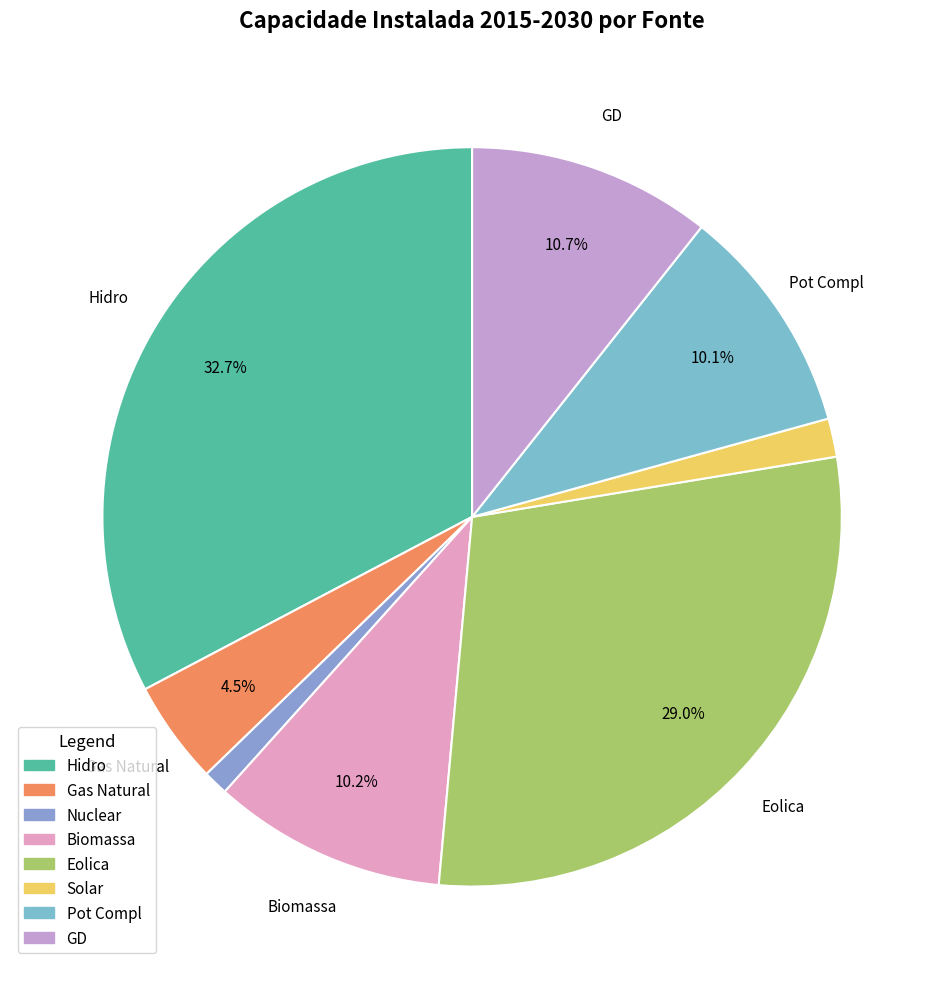

Is there a majority slice in this chart?

No